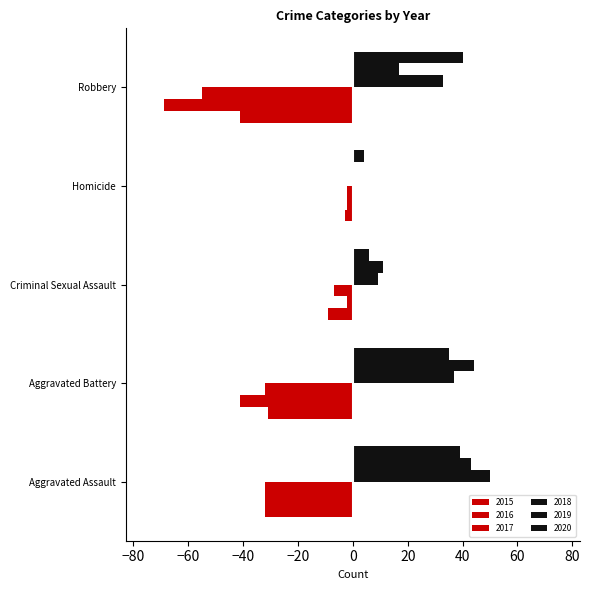

How many series are shown in this chart?

6